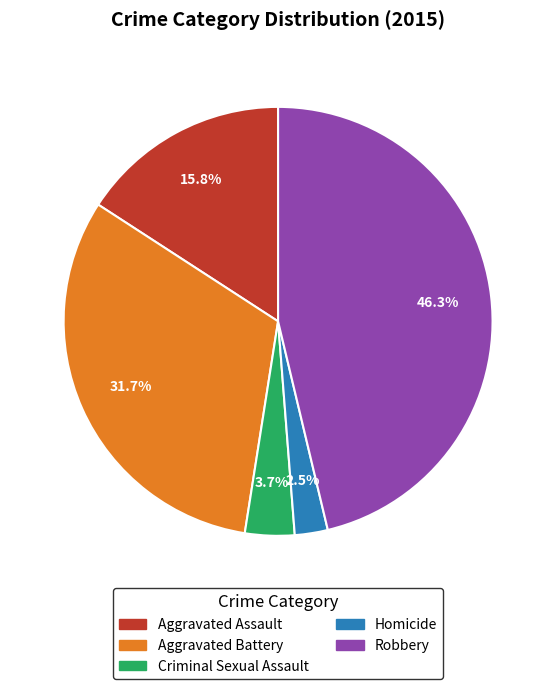

Approximately how many times larger is the value at Homicide compared to Criminal Sexual Assault?

0.7